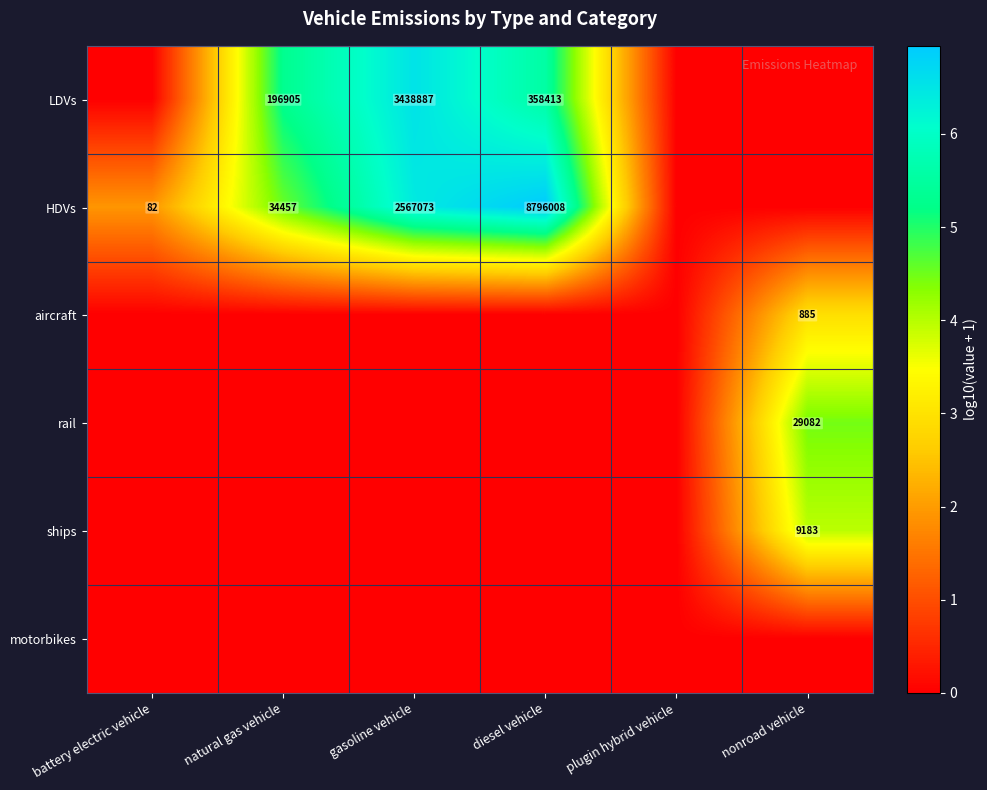

Which label corresponds to the largest value in the chart?

diesel vehicle